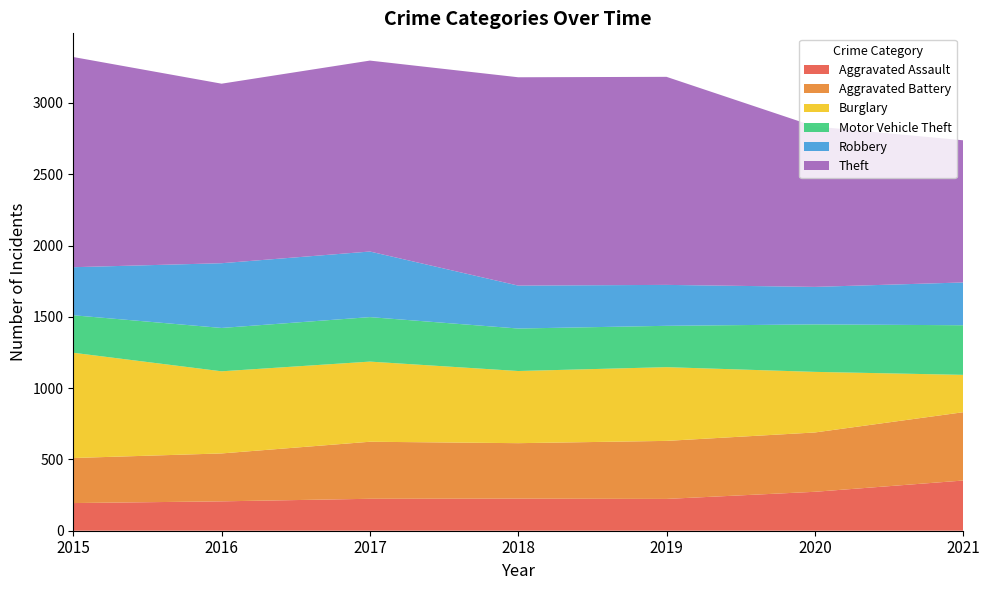

Reading left to right, what are all the values shown in this chart?

Aggravated Assault: 2015=194	2016=206	2017=224	2018=225	2019=223	2020=273	2021=352
Aggravated Battery: 2015=316	2016=336	2017=400	2018=389	2019=407	2020=416	2021=479
Burglary: 2015=738	2016=576	2017=562	2018=506	2019=517	2020=425	2021=262
Motor Vehicle Theft: 2015=263	2016=304	2017=312	2018=298	2019=290	2020=333	2021=348
Robbery: 2015=337	2016=454	2017=460	2018=301	2019=287	2020=263	2021=300
Theft: 2015=1474	2016=1259	2017=1339	2018=1461	2019=1459	2020=1125	2021=997